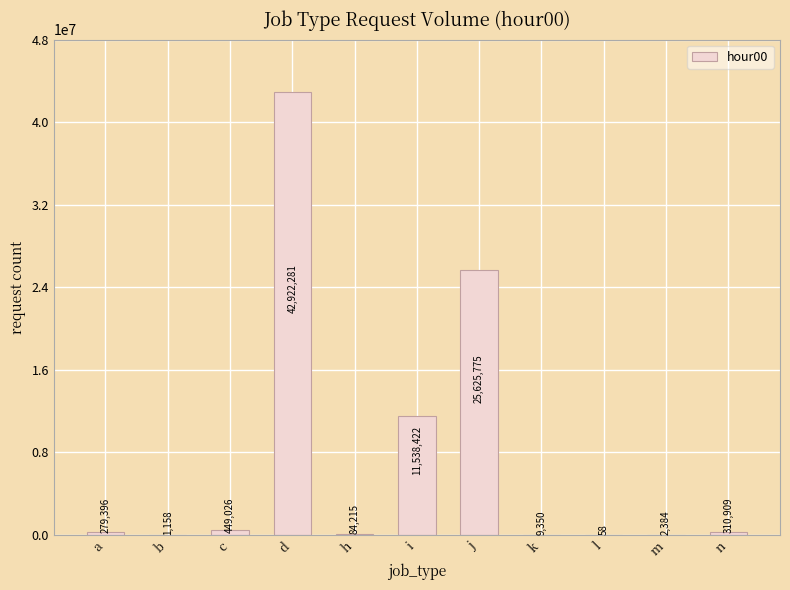

Reading left to right, transcribe all the data shown in this chart.

279396	1158	449026	42922281	84215	11538422	25625775	9350	58	2384	310909